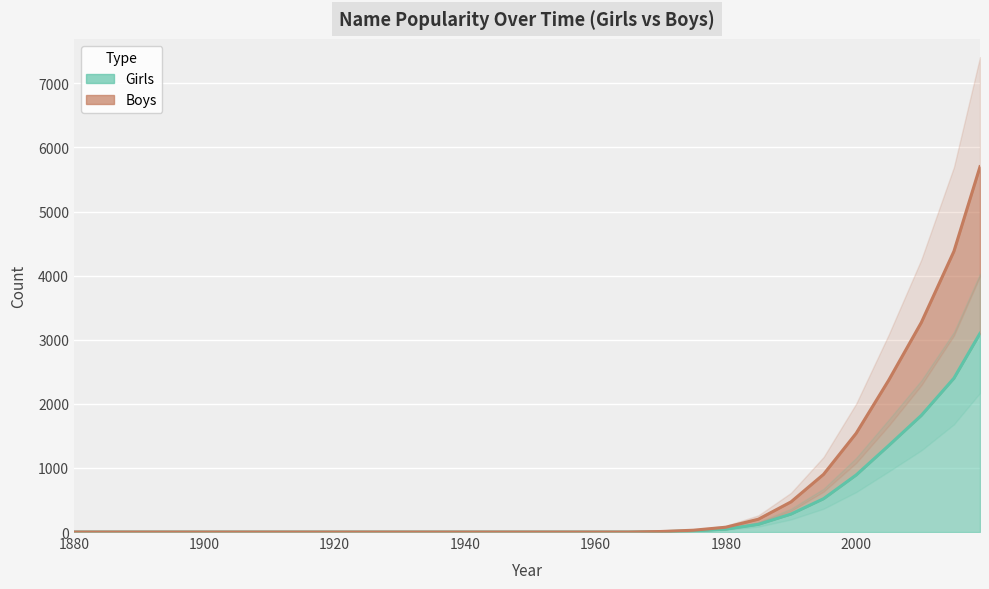

What is the difference between the maximum and second lowest values in the Boys series?

5700